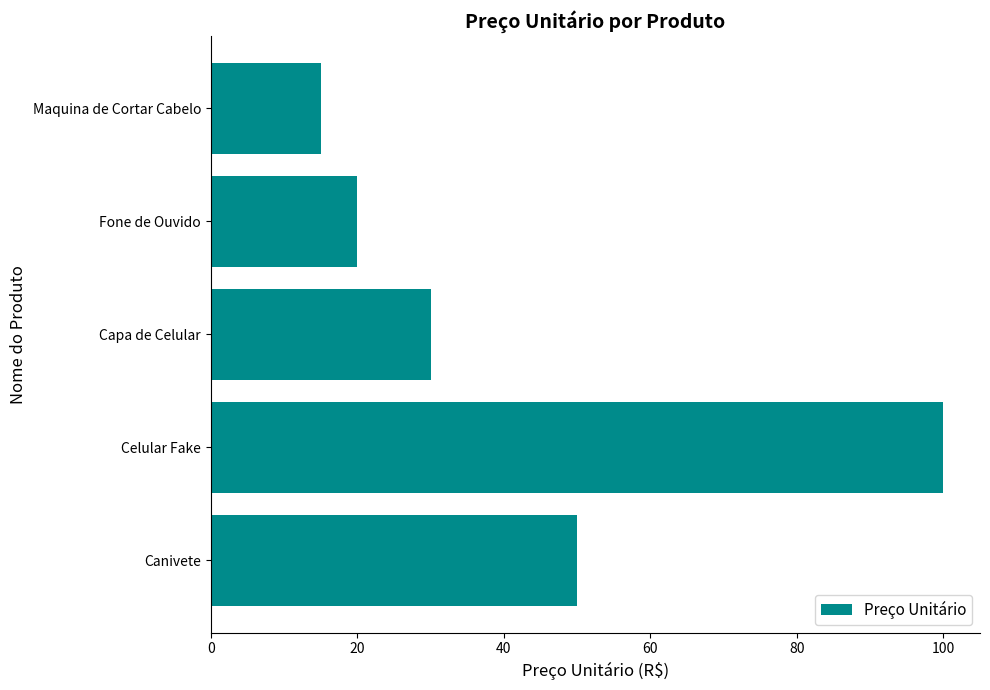

Count the number of data series in this chart.

1